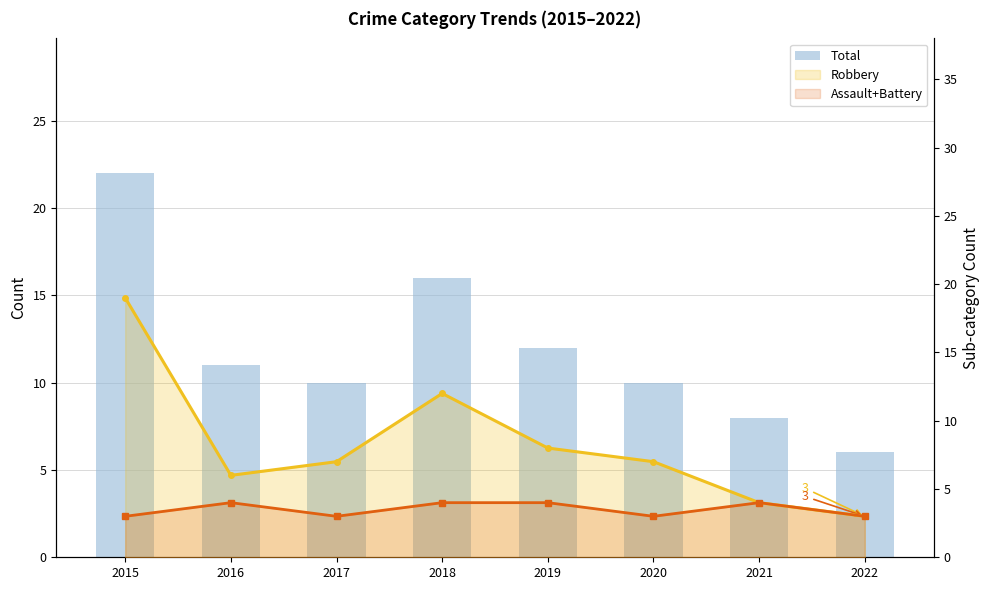

List the labels in order of value, smallest first.

2022, 2021, 2017, 2020, 2016, 2019, 2018, 2015